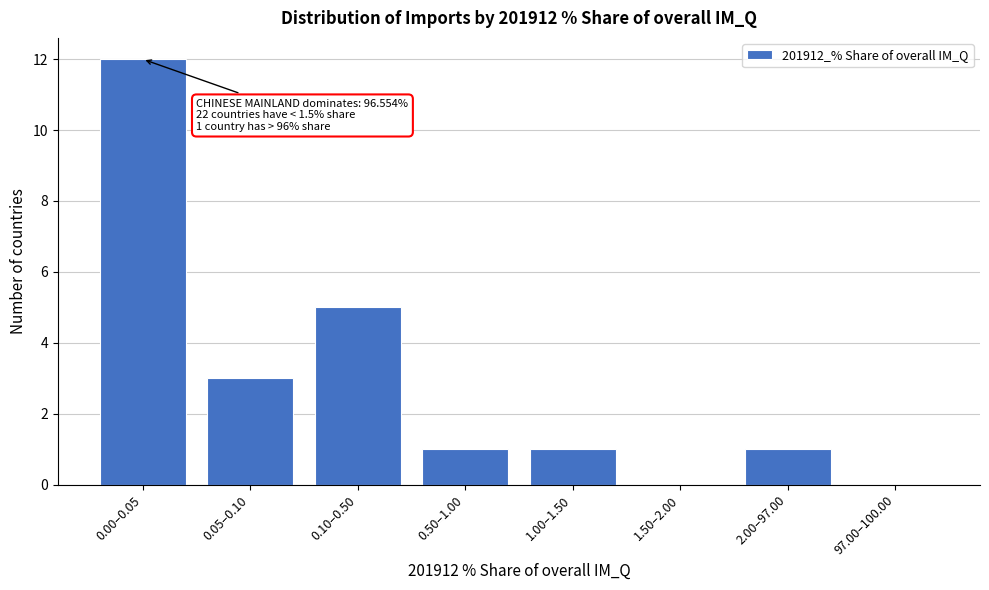

Reading left to right, extract all data points from this chart.

0.00–0.05=12	0.05–0.10=3	0.10–0.50=5	0.50–1.00=1	1.00–1.50=1	1.50–2.00=0	2.00–97.00=1	97.00–100.00=0